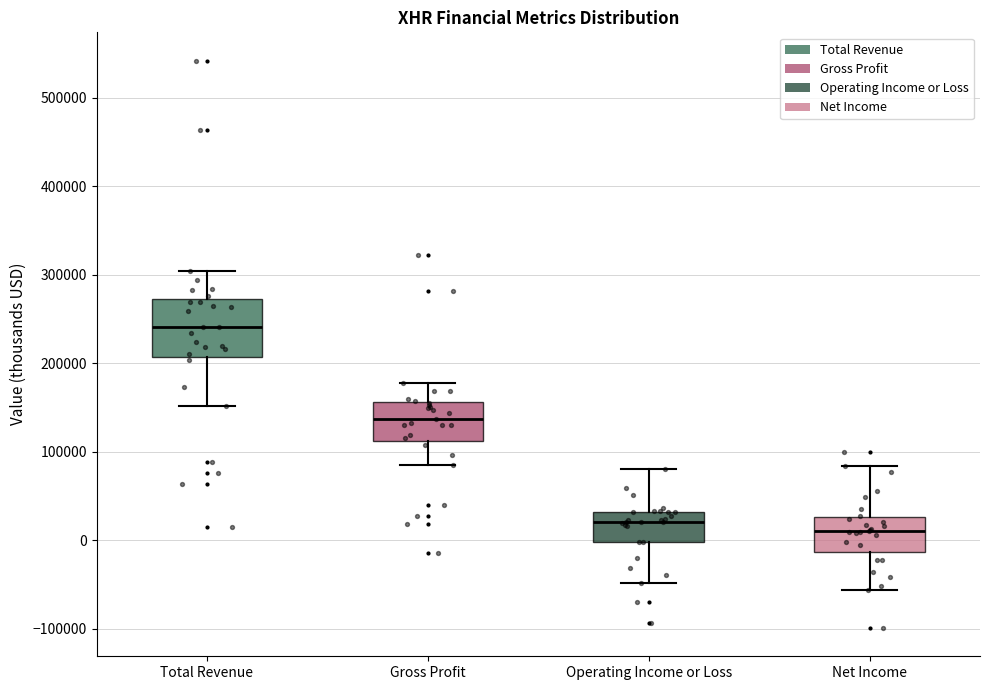

Reading left to right, transcribe this box plot: for each box, give where its median line is, the range the box spans, and where its two whiskers end, as read against the y-axis. The values are not printed on the chart, so give them approximately, as read against the axis.

Total Revenue: median 240000, box 210000 to 270000, whiskers 150000 to 300000
Gross Profit: median 140000, box 110000 to 160000, whiskers 80000 to 180000
Operating Income or Loss: median 20000, box 0 to 30000, whiskers -50000 to 80000
Net Income: median 10000, box -10000 to 30000, whiskers -60000 to 80000